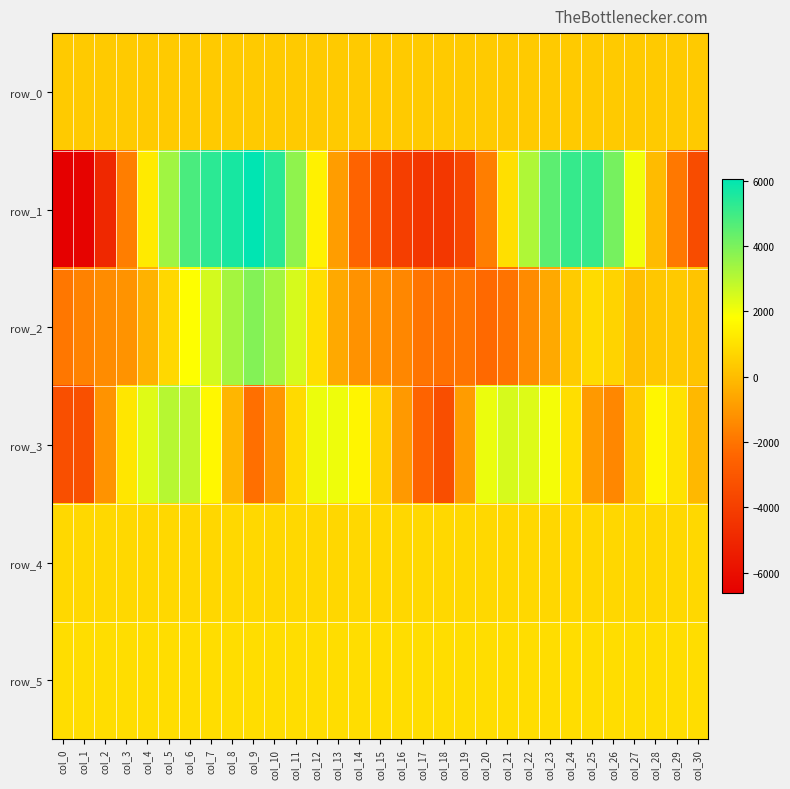

How many values in row_2 are above zero?

15